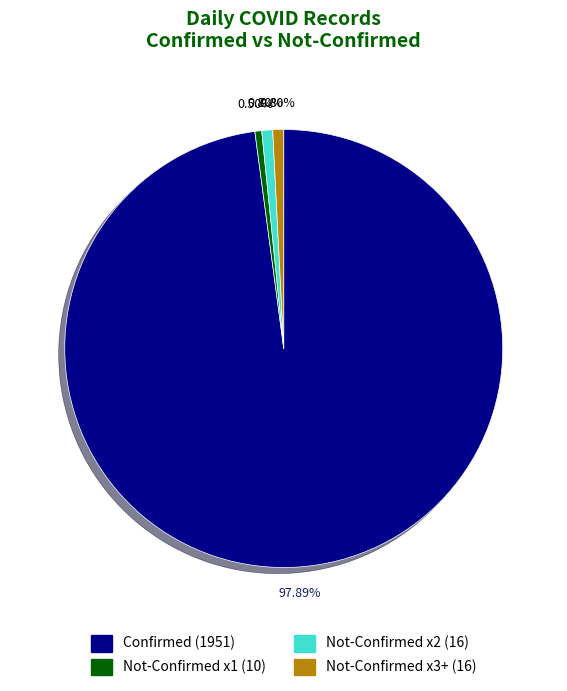

Count the number of slices in the pie.

4